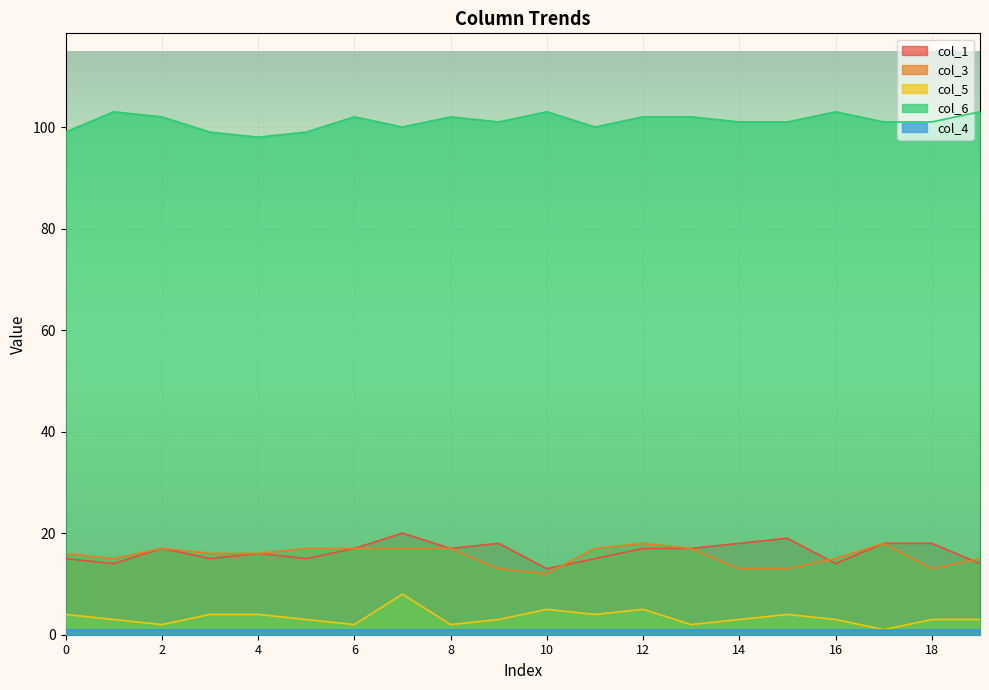

What value does the col_3 series have at 12?

18